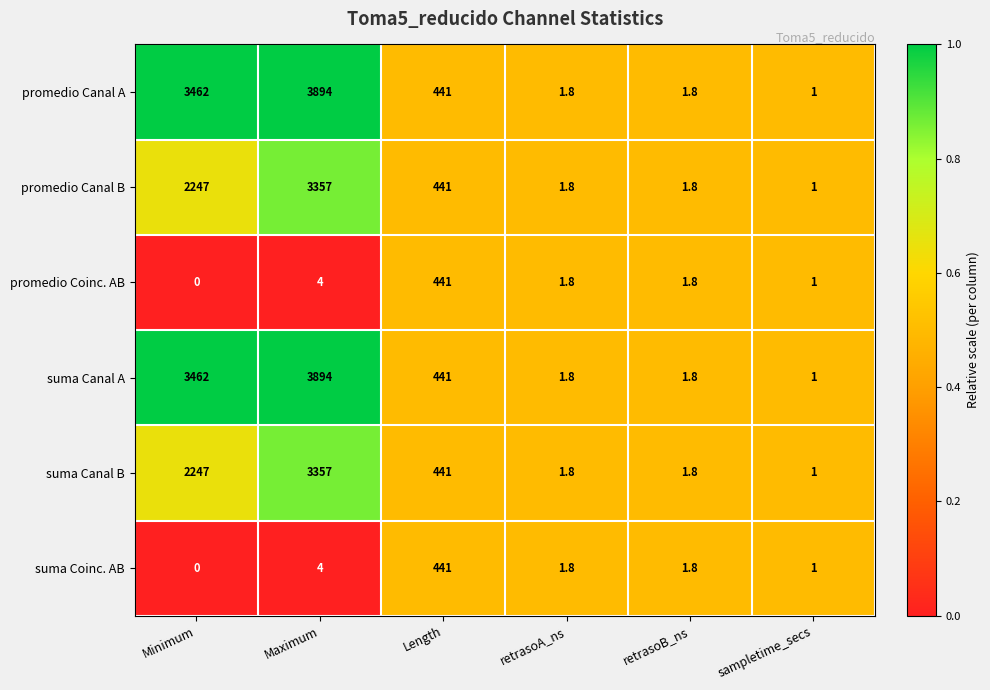

The value of promedio Canal B at Length is 214.8. True or false?

False